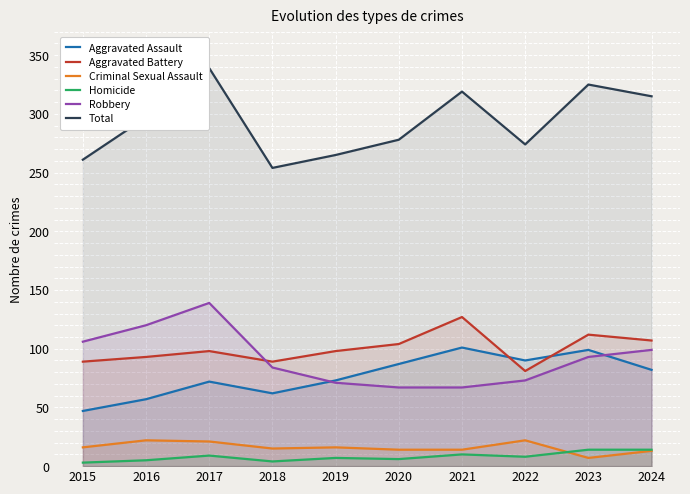

Which series ends up on top after the final intersection of Aggravated Assault and Robbery?

Robbery